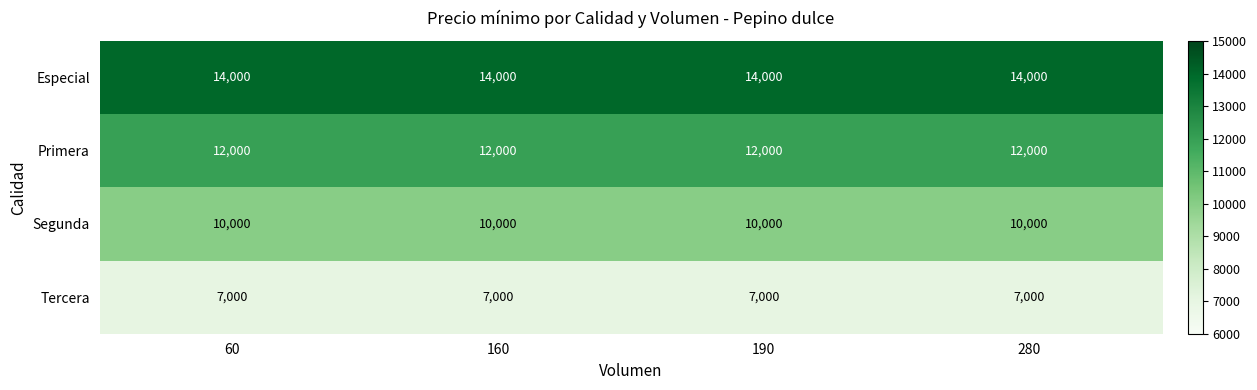

The value of Tercera at 190 is 4626. True or false?

False